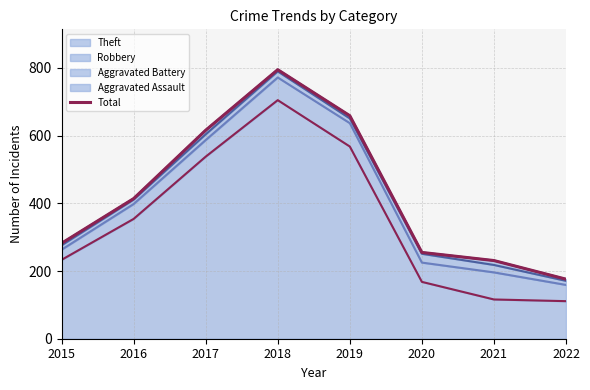

Reading right to left, what are all the values shown in this chart?

2022=176	2021=231	2020=255	2019=659	2018=795	2017=616	2016=414	2015=282